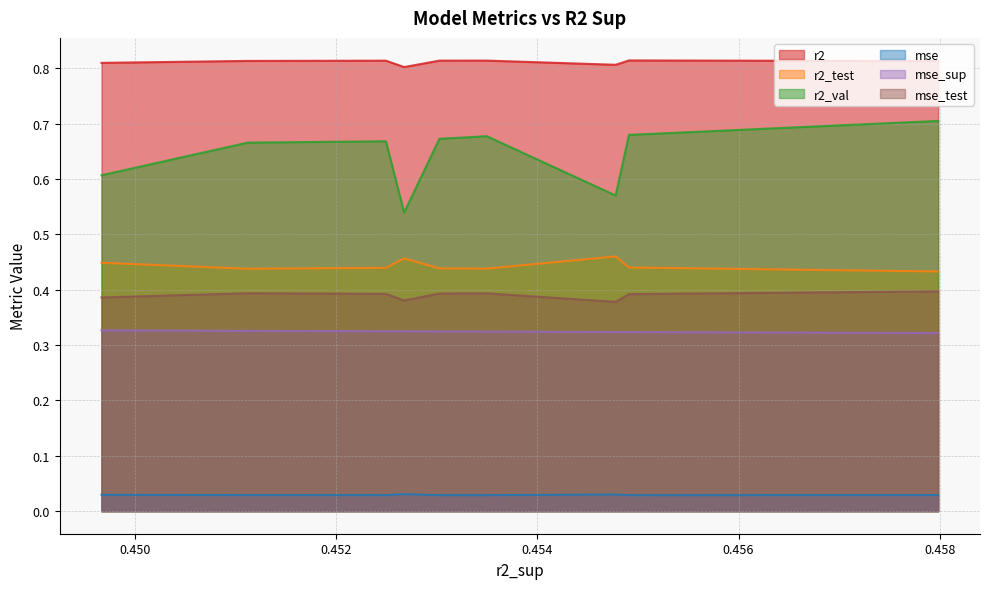

At which category does r2_test reach its first local valley?

3